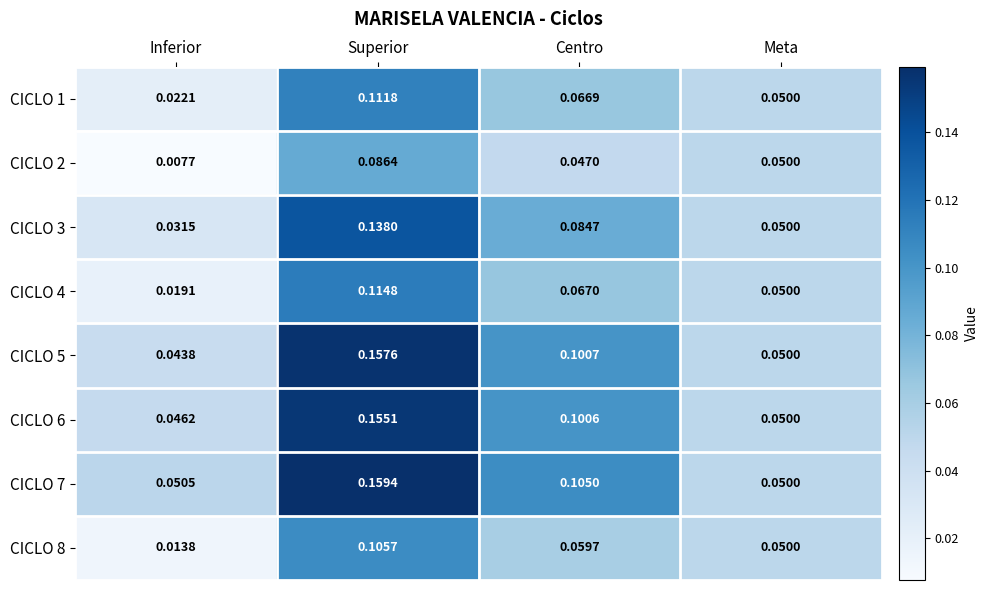

At which label is CICLO 1 closest to 0?

Inferior